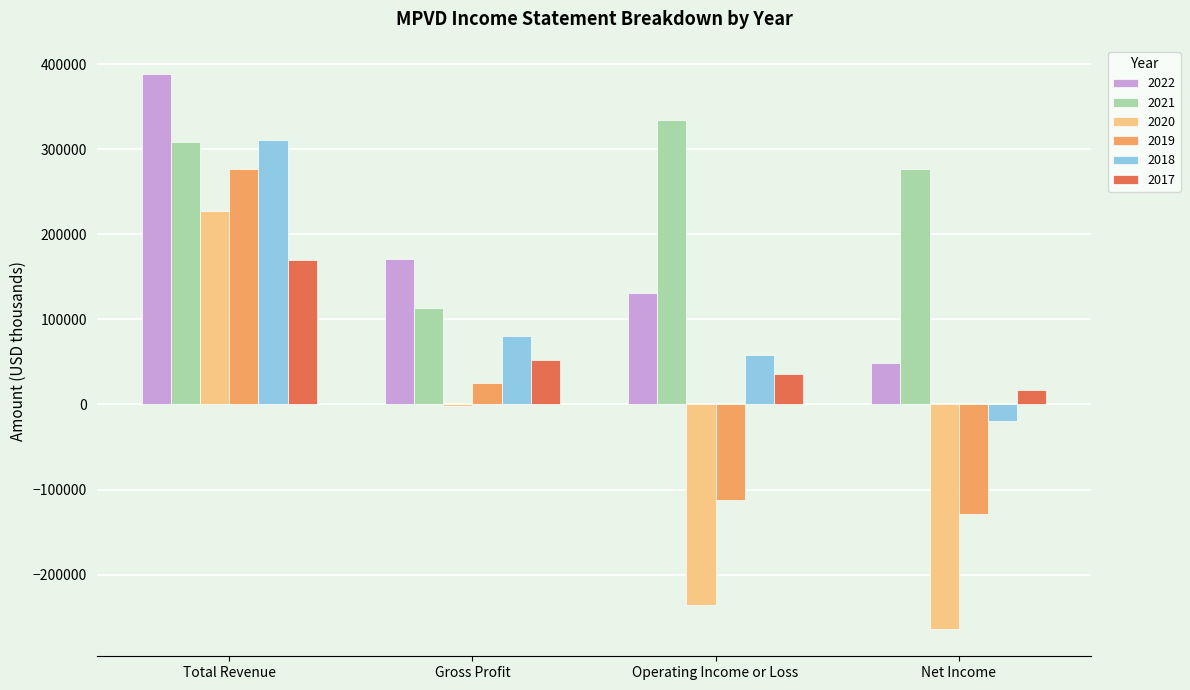

Is the value of 2017 at Net Income greater than the value of 2019 at Operating Income or Loss?

Yes